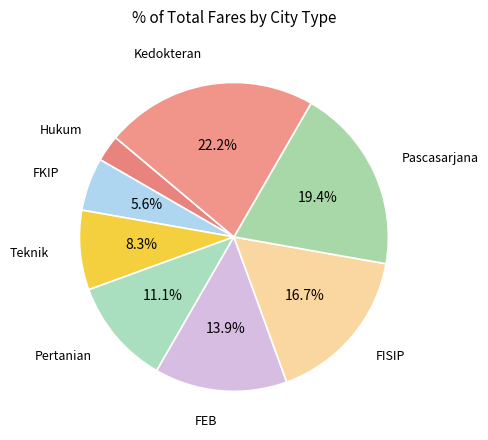

Count the number of slices in the pie.

8